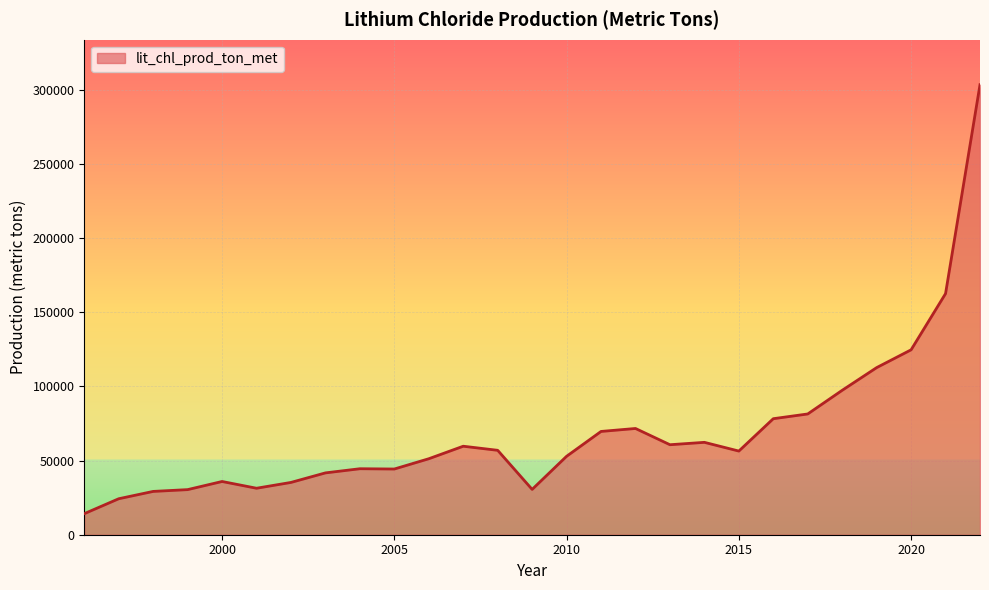

How many values are below 56375?

13